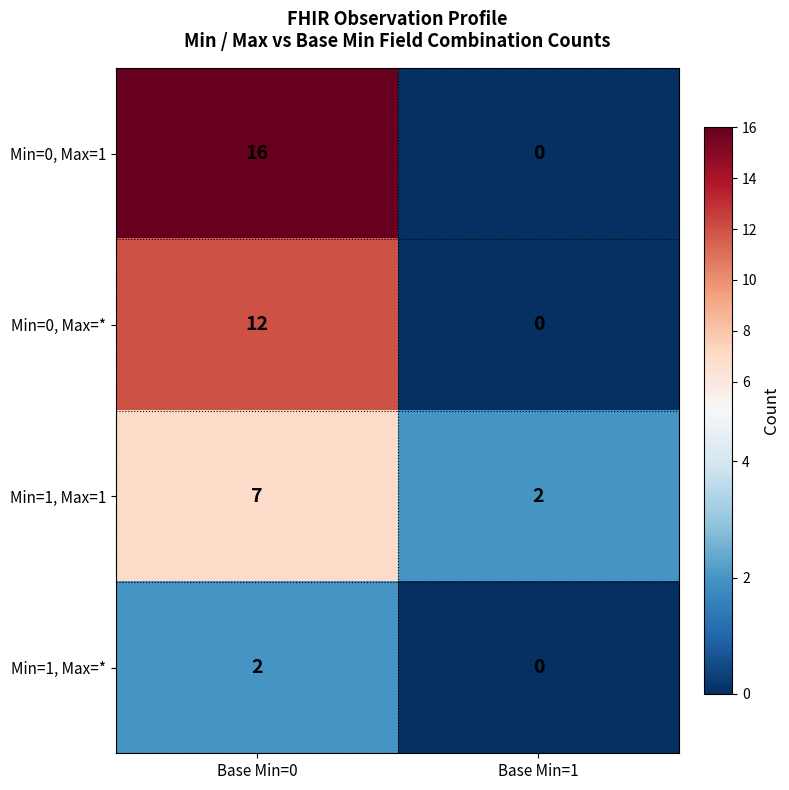

Reading left to right, transcribe all the data shown in this chart.

Min=0, Max=1: 16	0
Min=0, Max=*: 12	0
Min=1, Max=1: 7	2
Min=1, Max=*: 2	0